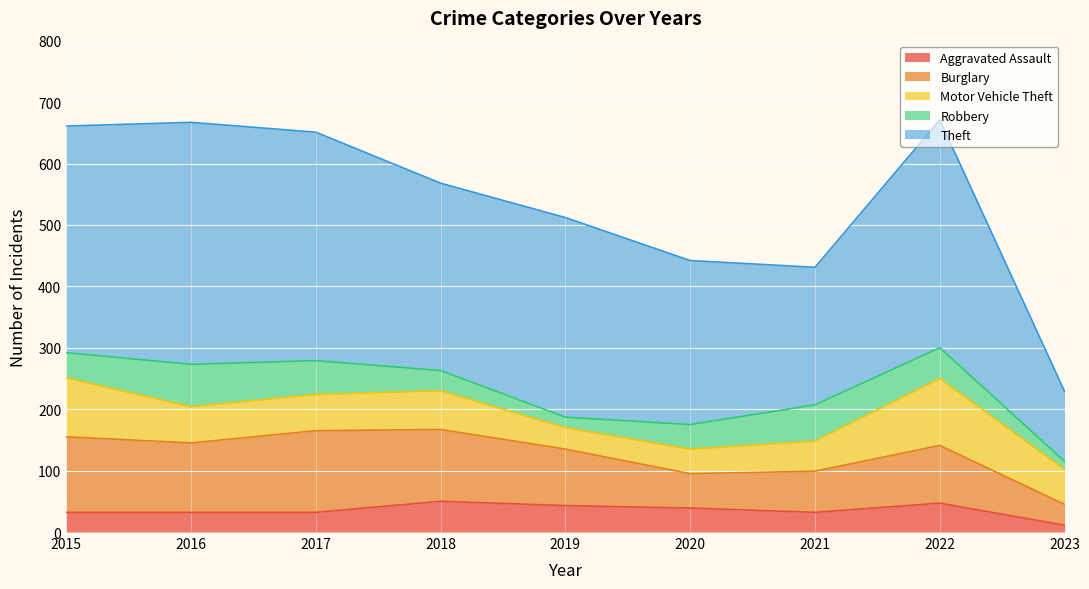

Which series changed the most between 2016 and 2023?

Theft